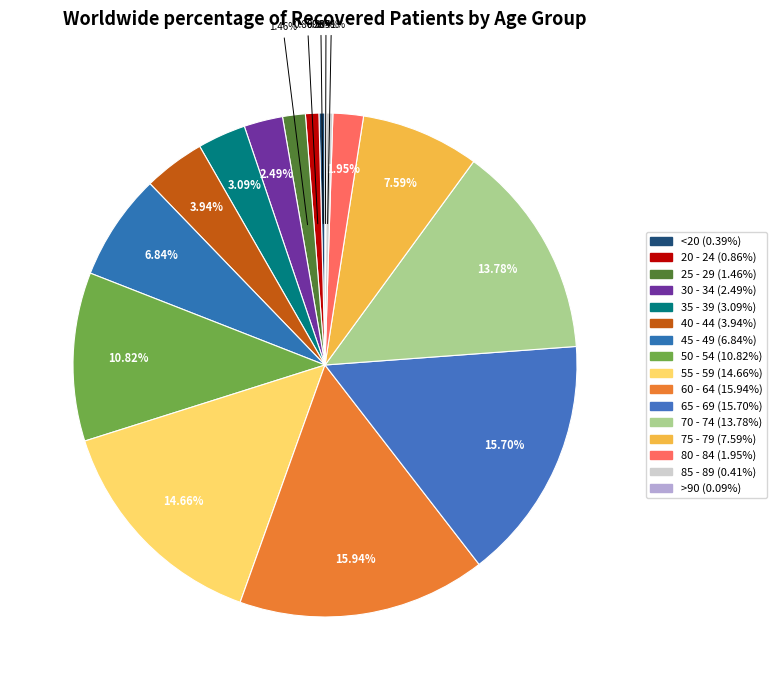

How many segments does this pie chart have?

16